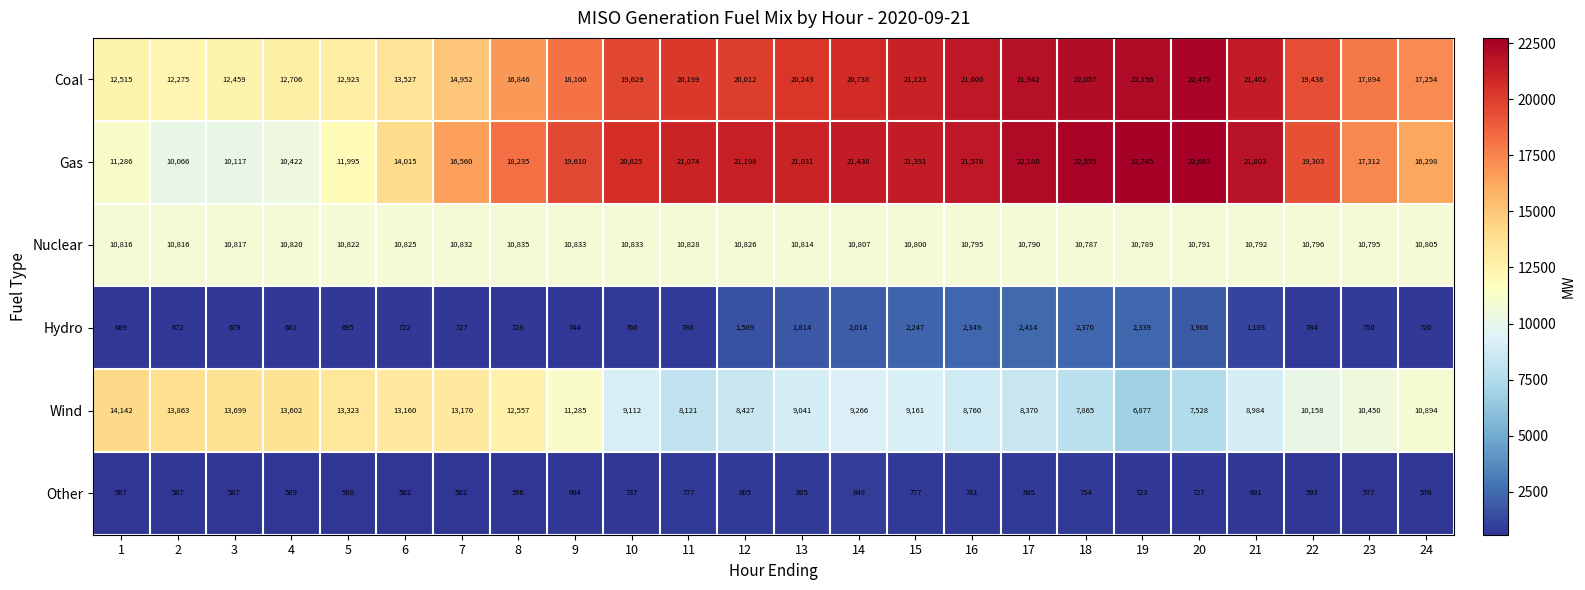

At which category is the sum across all series the highest?

17